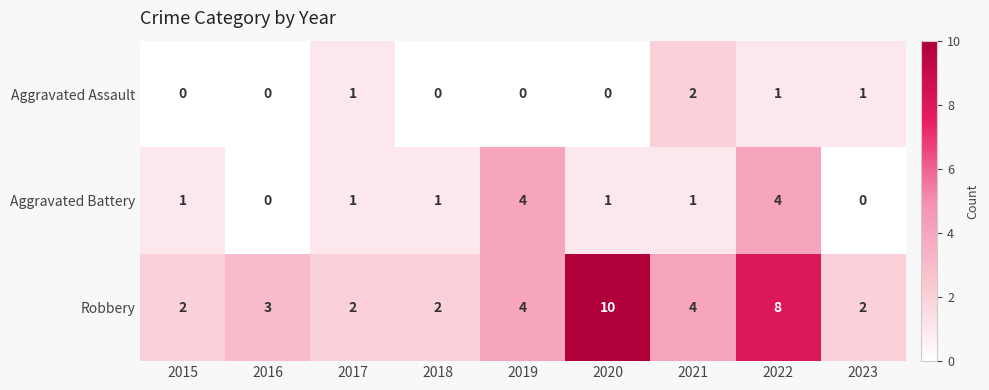

What is the difference between the maximum and minimum values in the Robbery series?

8